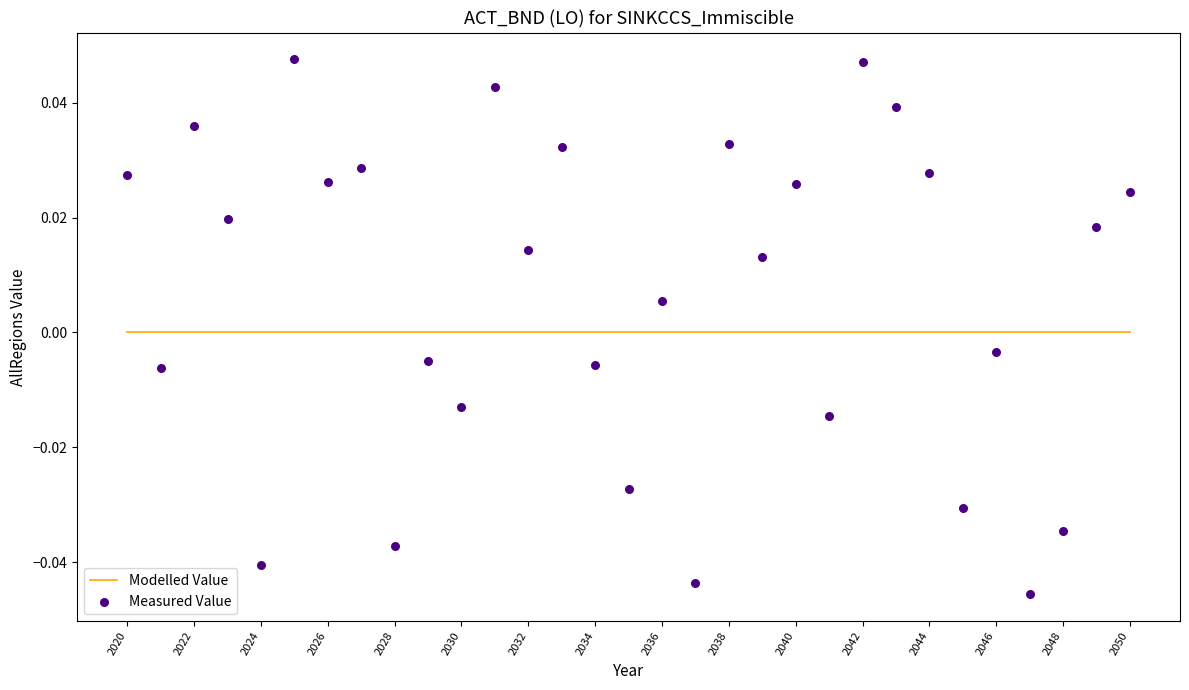

Which series contains the highest Y value?

Measured Value